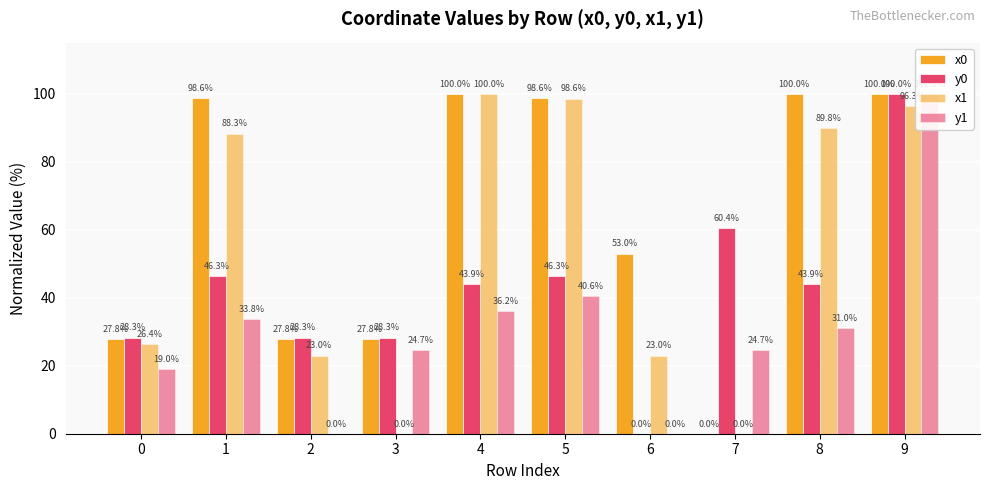

List the series in order of their peak value, highest first.

x0, y0, x1, y1